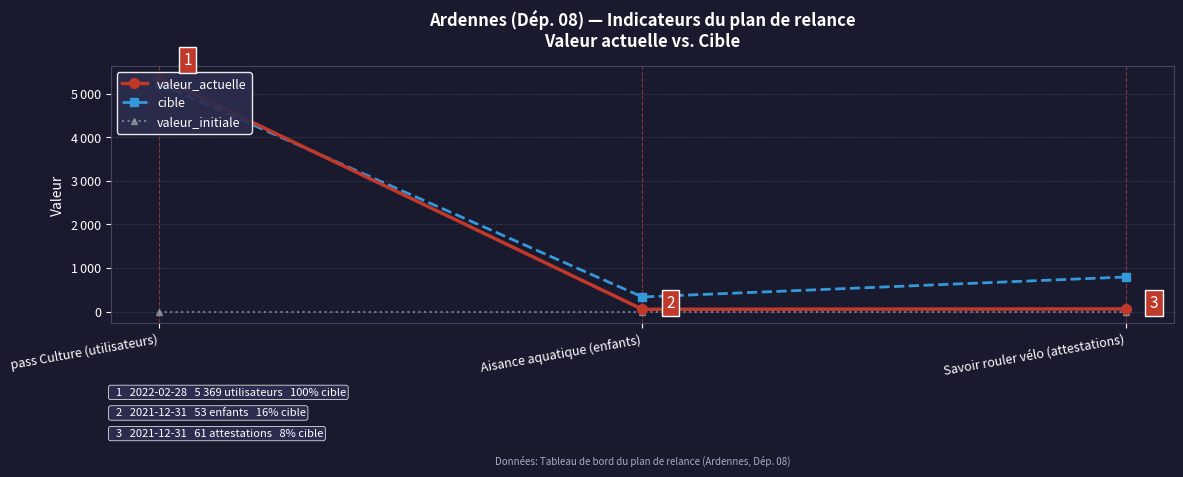

At how many categories does at least one series exceed 2873?

1